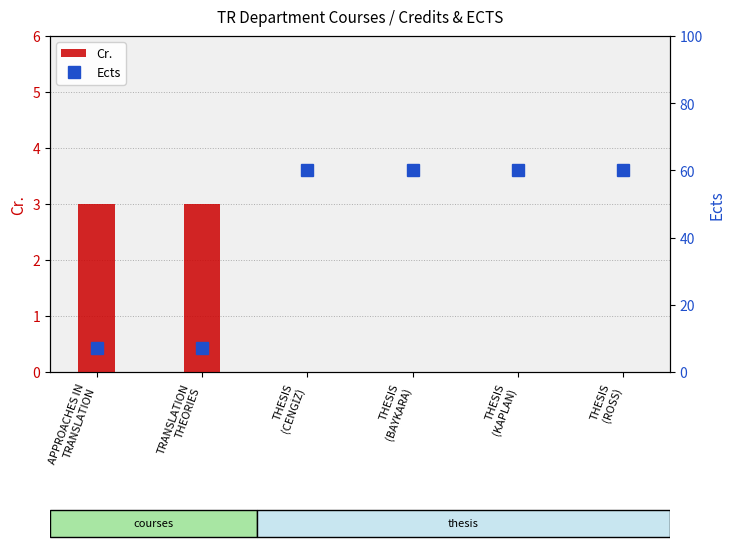

Which label corresponds to the smallest value in the chart?

THESIS
(CENGİZ)